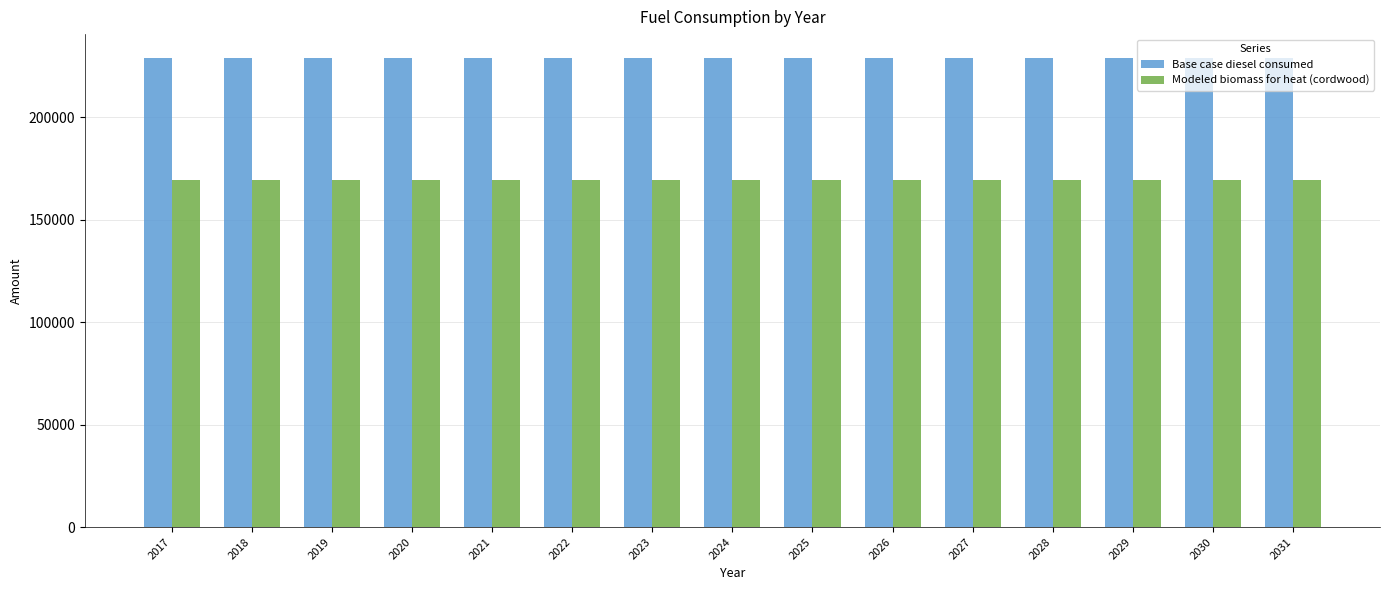

At how many categories does at least one series exceed 219566?

15